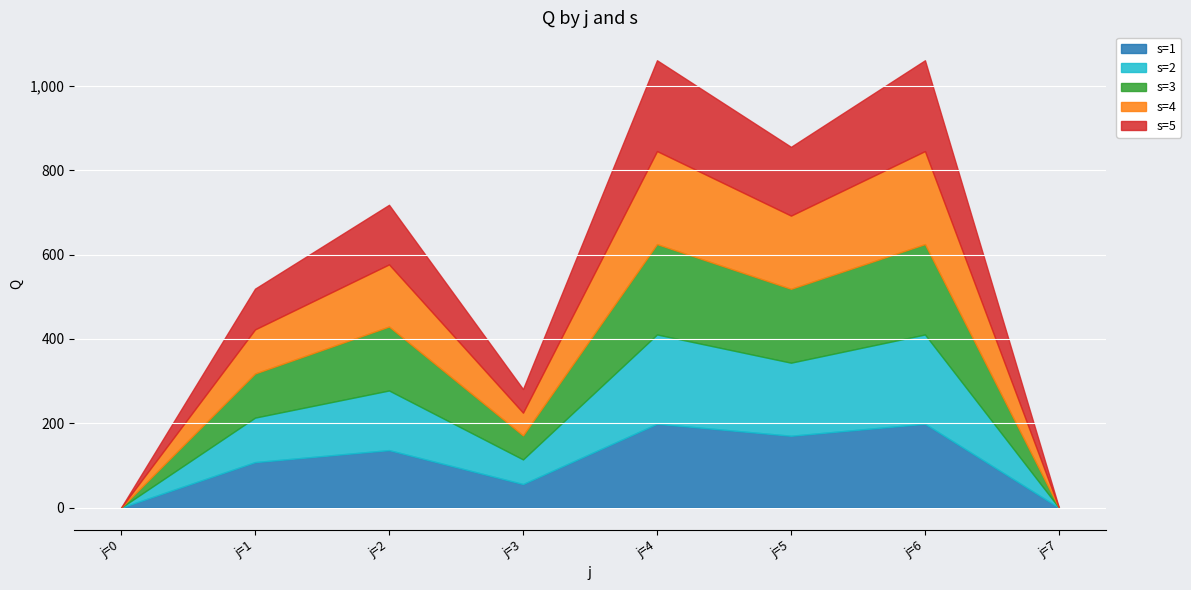

How many data points does each series have?

8